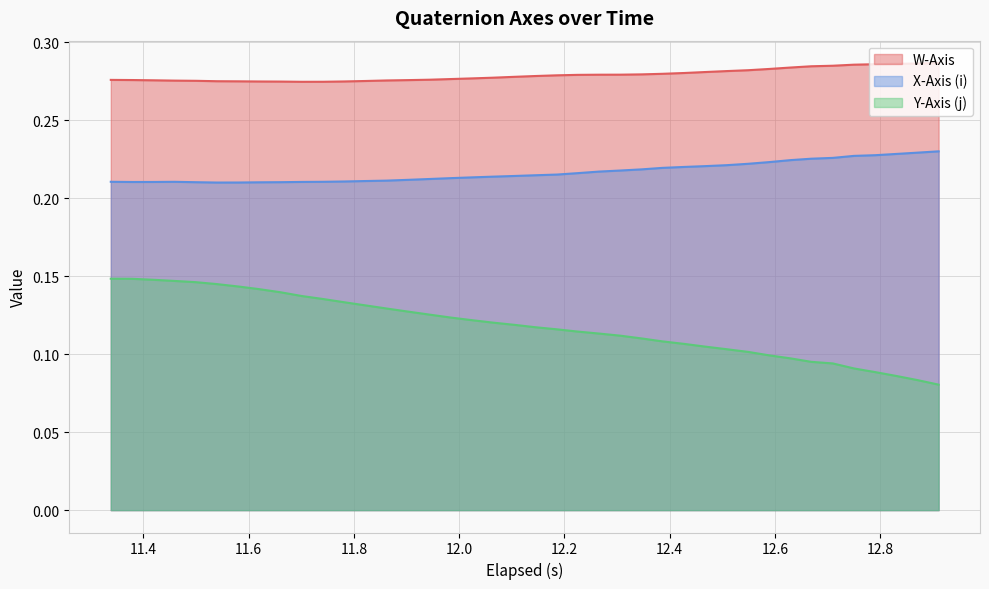

Rank the series by their average value, from highest to lowest.

W-Axis, X-Axis (i), Y-Axis (j)